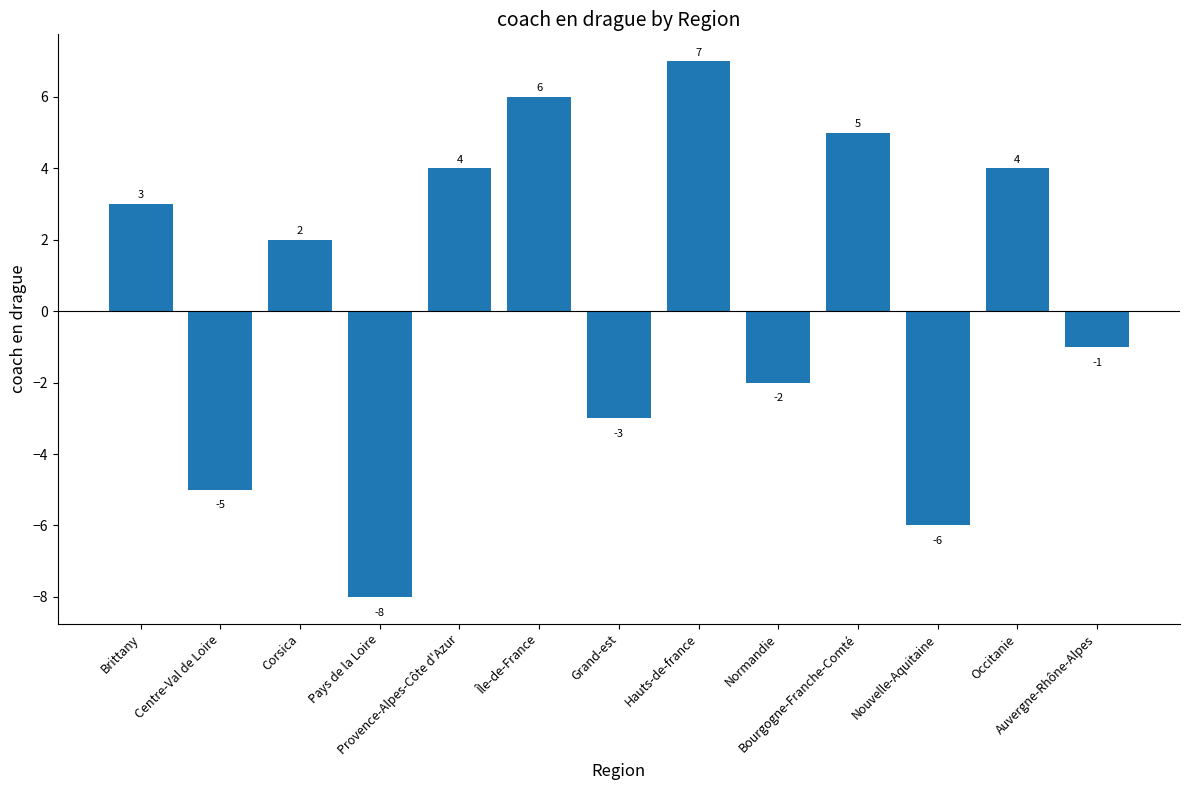

Reading left to right, what are all the values shown in this chart?

3	-5	2	-8	4	6	-3	7	-2	5	-6	4	-1